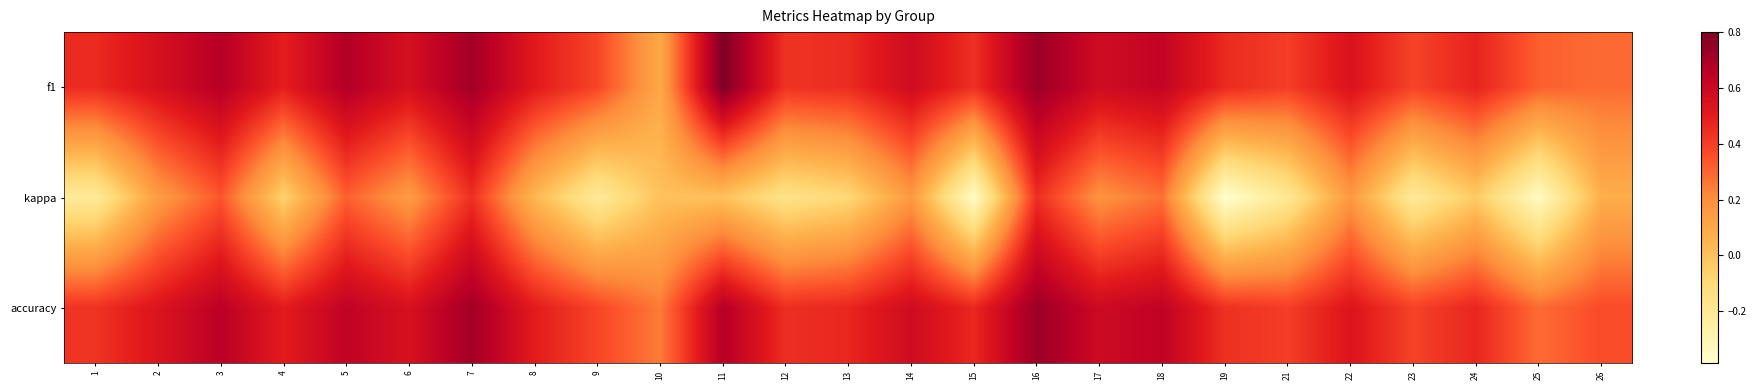

List the series in order of their peak value, lowest first.

kappa, accuracy, f1